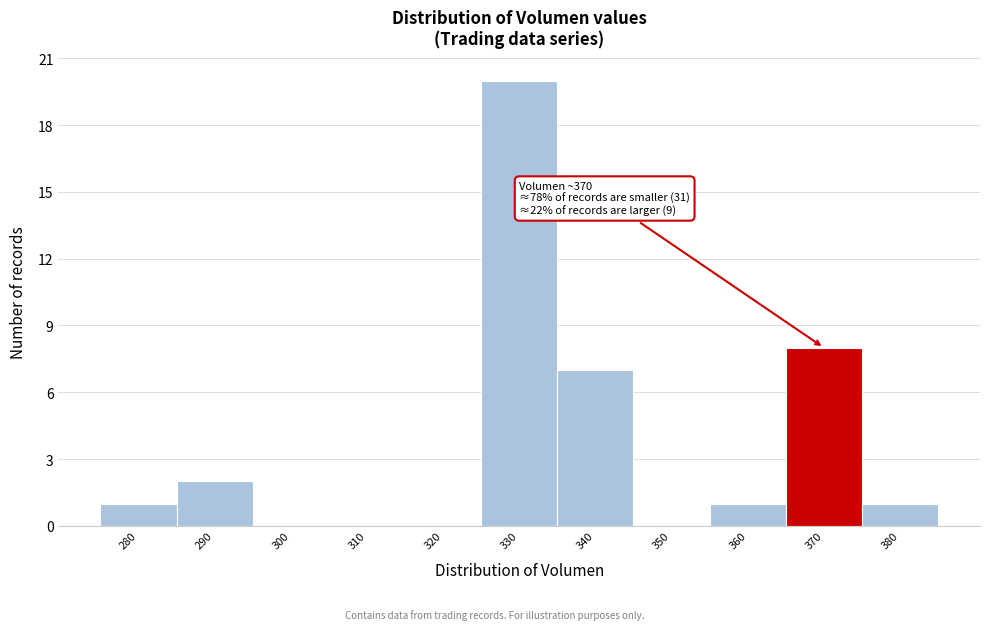

Reading left to right, transcribe all the data shown in this chart.

280=1	290=2	300=0	310=0	320=0	330=20	340=7	350=0	360=1	370=8	380=1